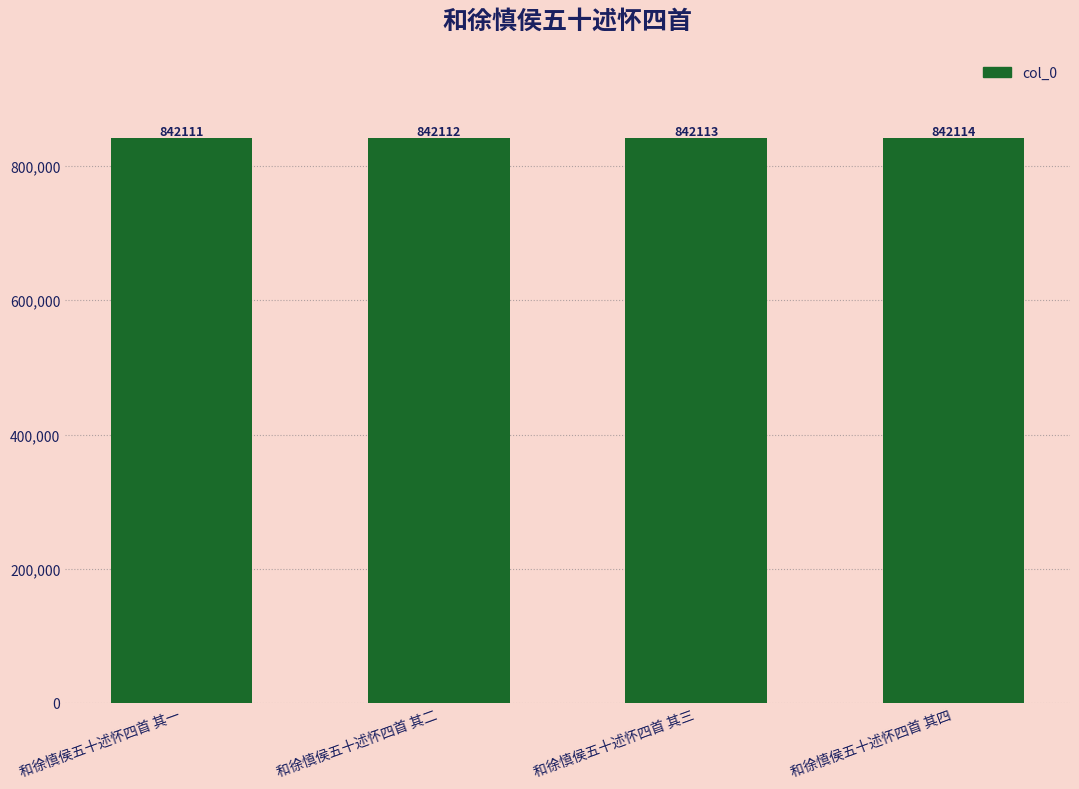

The chart shows a value of 263445 at 和徐慎侯五十述怀四首 其二. True or false?

False